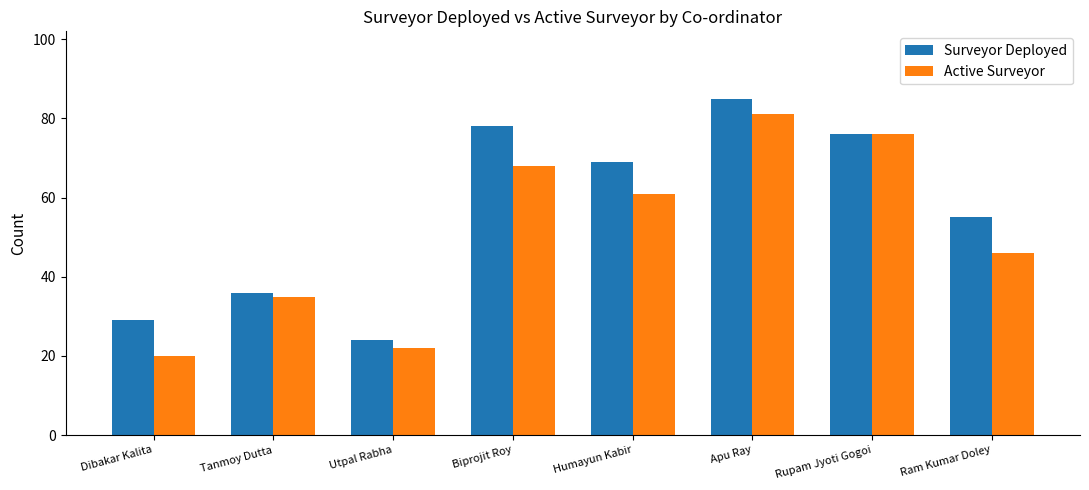

List the series in order of their peak value, lowest first.

Active Surveyor, Surveyor Deployed